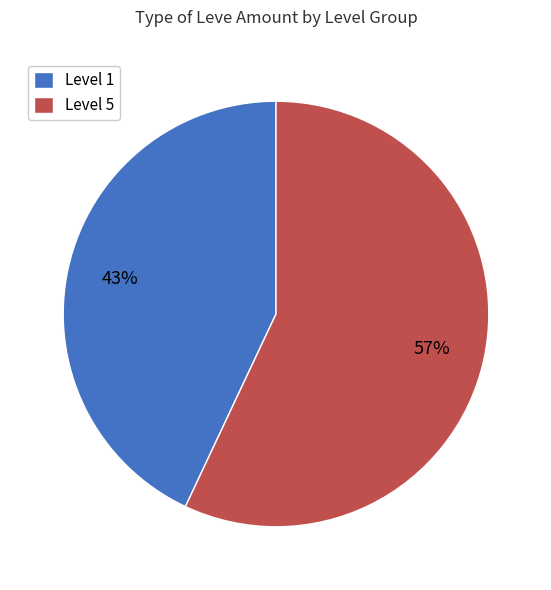

Rank the categories by value from highest to lowest.

Level 5, Level 1